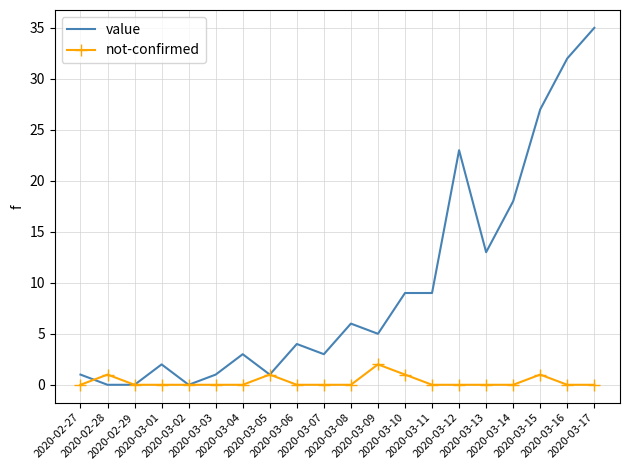

Which series has the largest range (max minus min)?

value